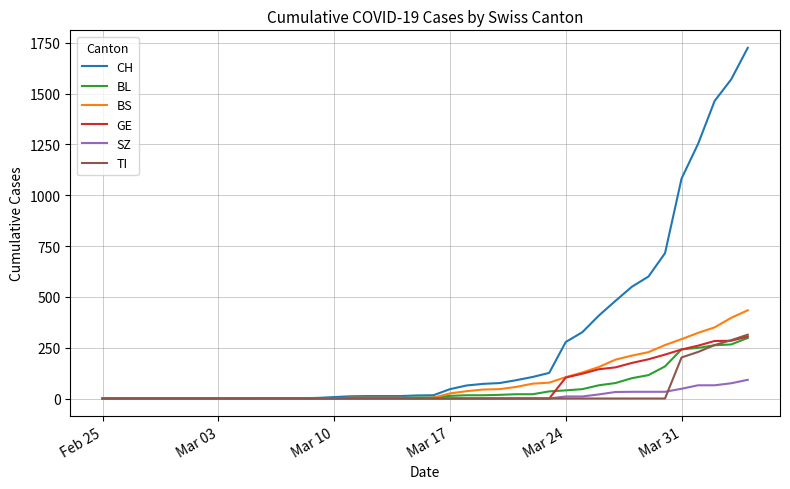

Which series has the largest range (max minus min)?

CH